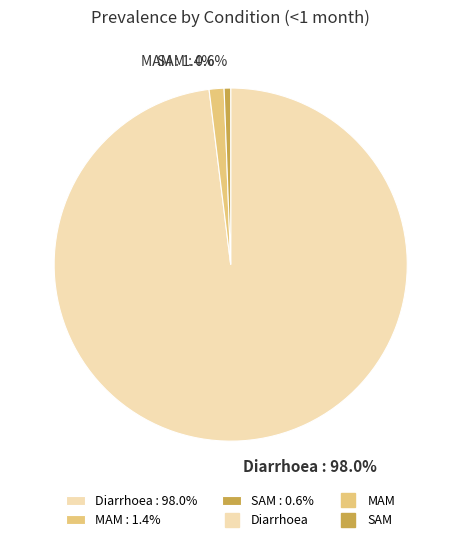

Between SAM and Diarrhoea, which is larger?

Diarrhoea